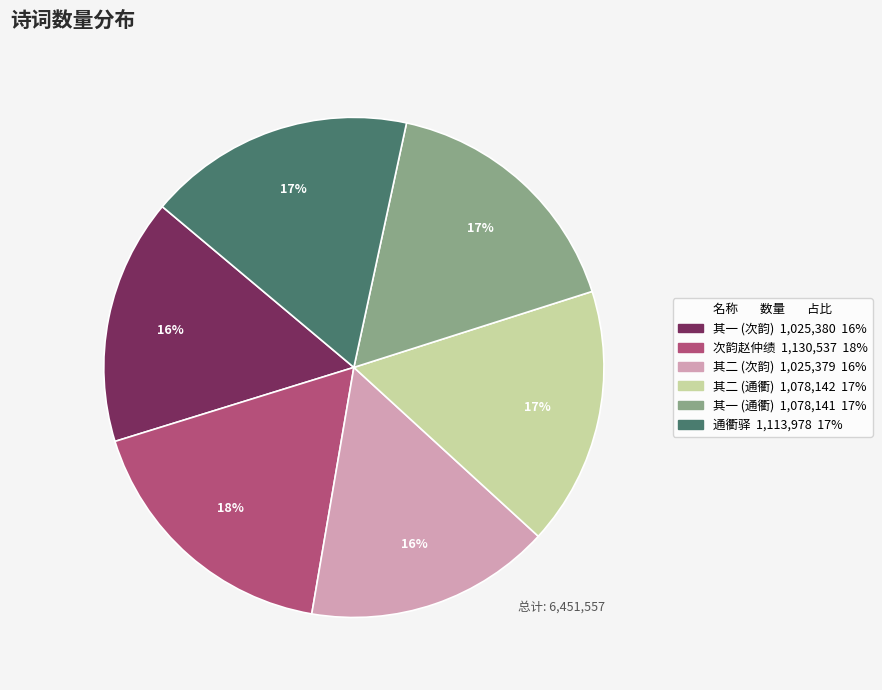

How many slices are in this pie chart?

6